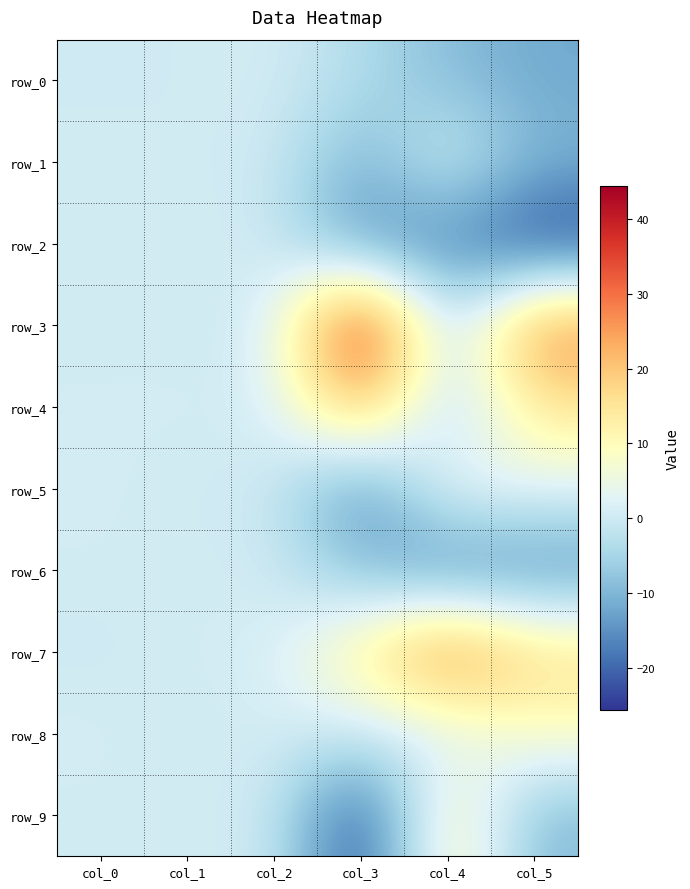

How many negative values does the row_5 series have?

1